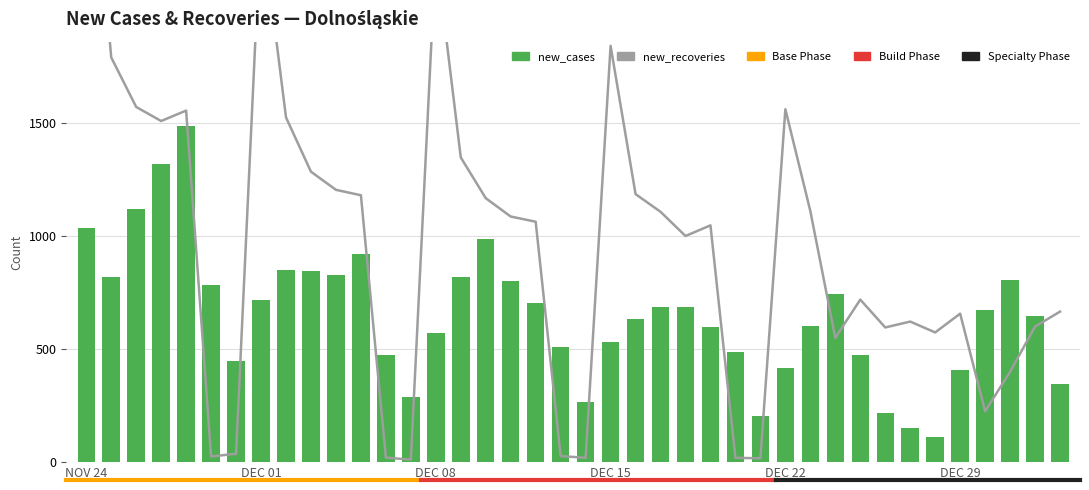

What is the total value across all series at 23?

1791